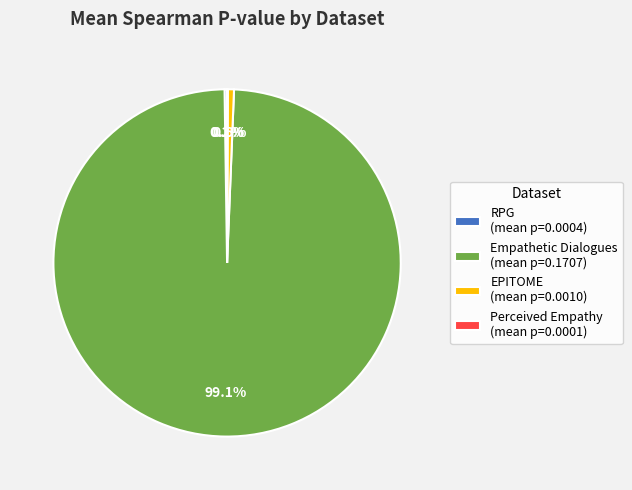

To the nearest percent, what is the average slice percentage?

25%